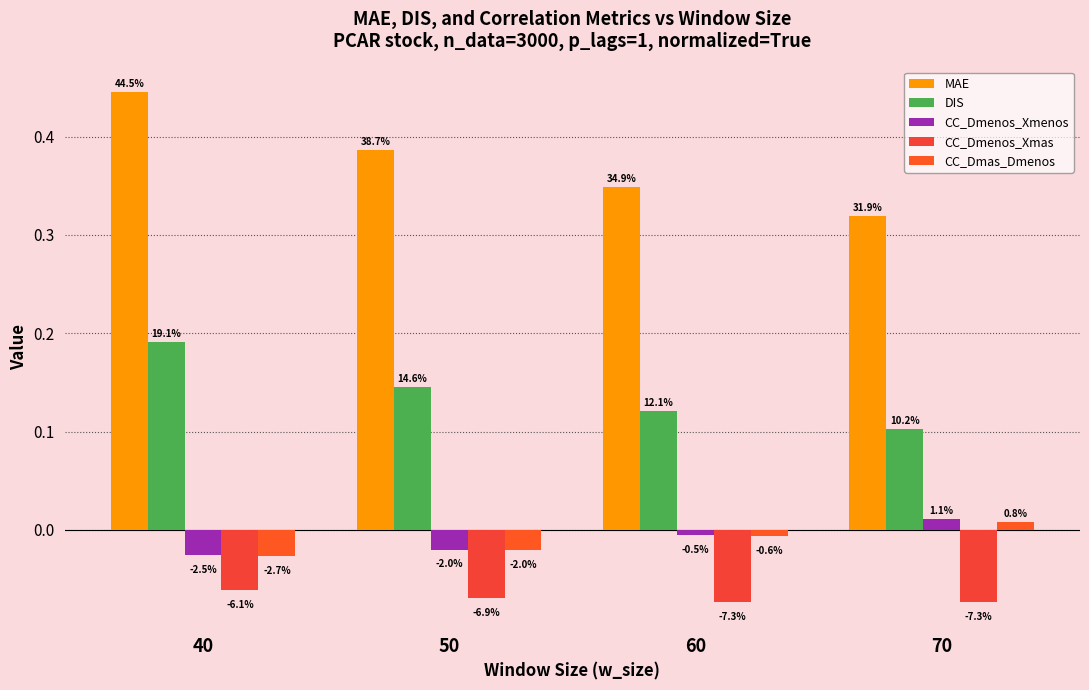

How many bars are there in each group?

5